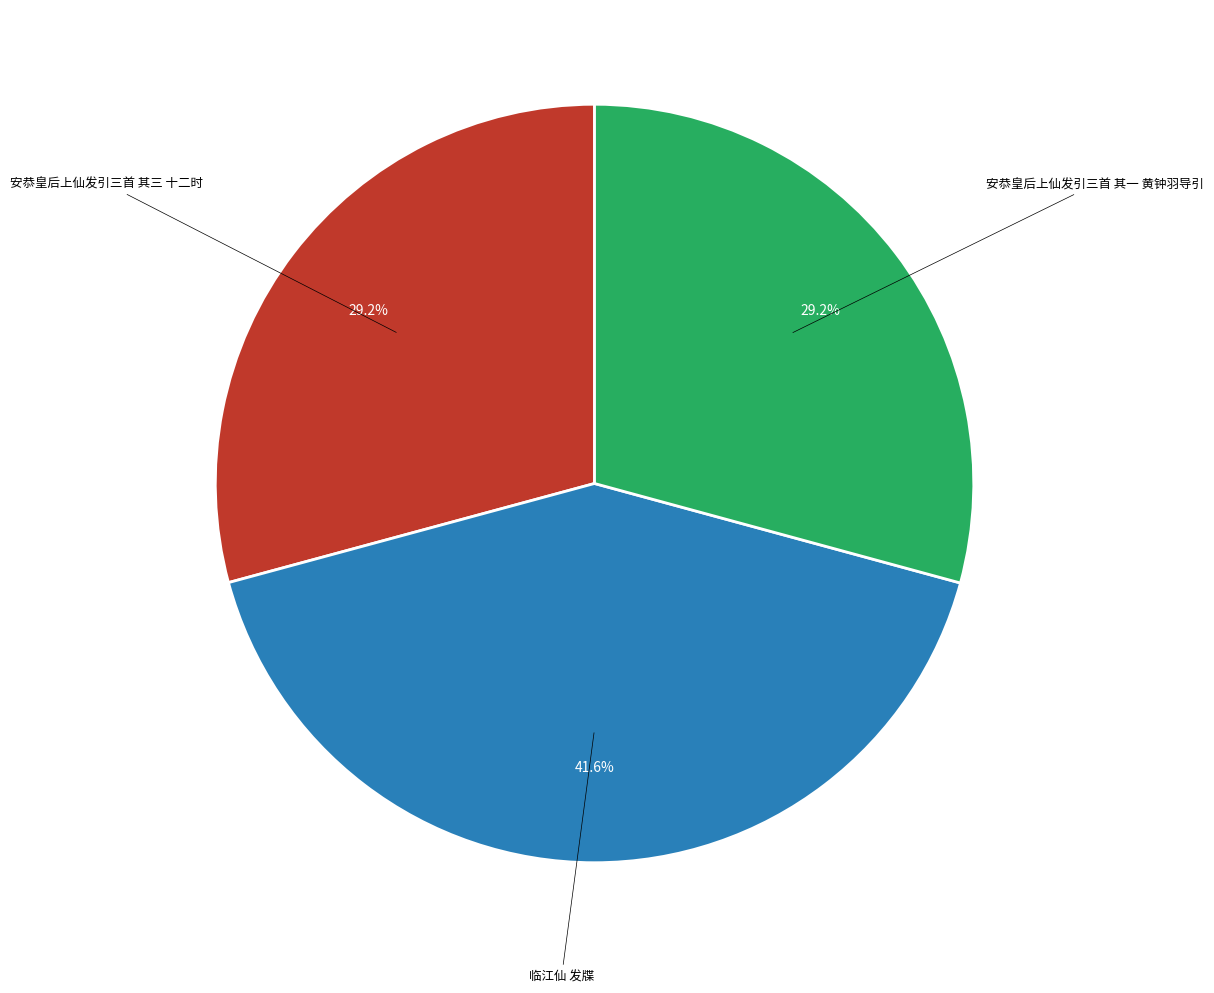

Is there any slice that represents more than half of the pie?

No